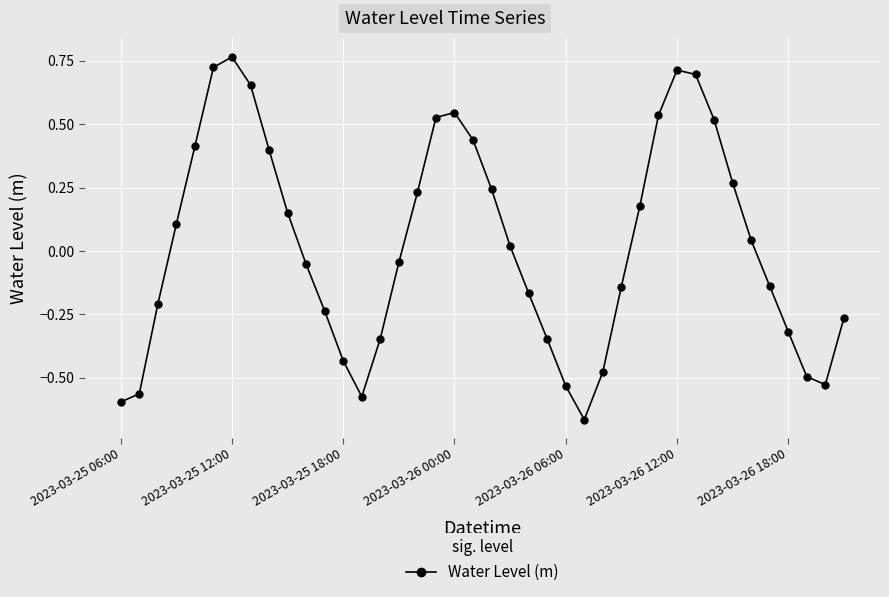

What is the difference between the maximum and minimum values?

1.4